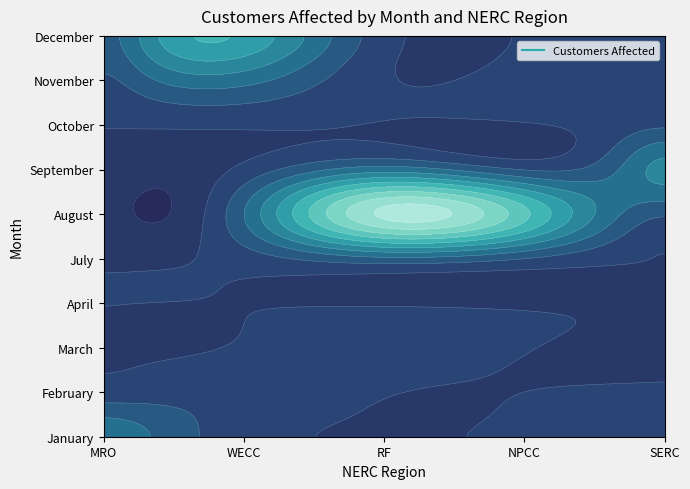

Reading left to right, list all the values displayed in this chart.

January: 2246134	0	0	0	0
February: 0	255000	0	0	0
March: 0	0	190000	0	0
April: 0	0	0	0	0
July: 0	90001	275000	63500	0
August: 0	939001	4559637	3125350	103565
September: 0	0	650004	0	2120000
October: 0	0	0	0	242910
November: 0	939000	0	224912	0
December: 43000	2385000	297630	0	130000